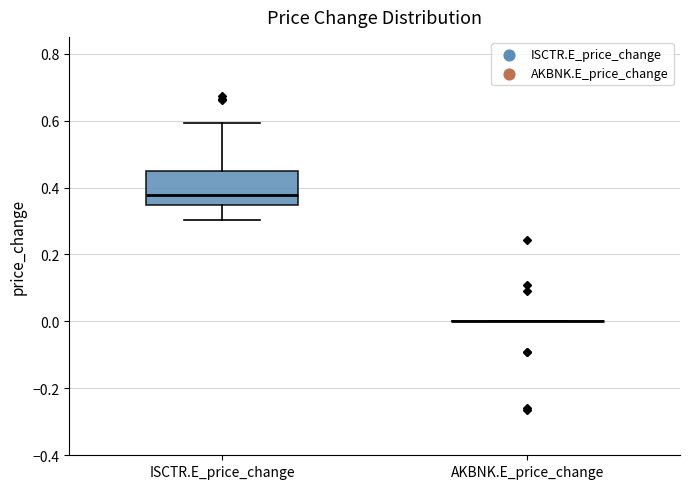

Which box is the tallest, from its lower edge to its upper edge?

ISCTR.E_price_change